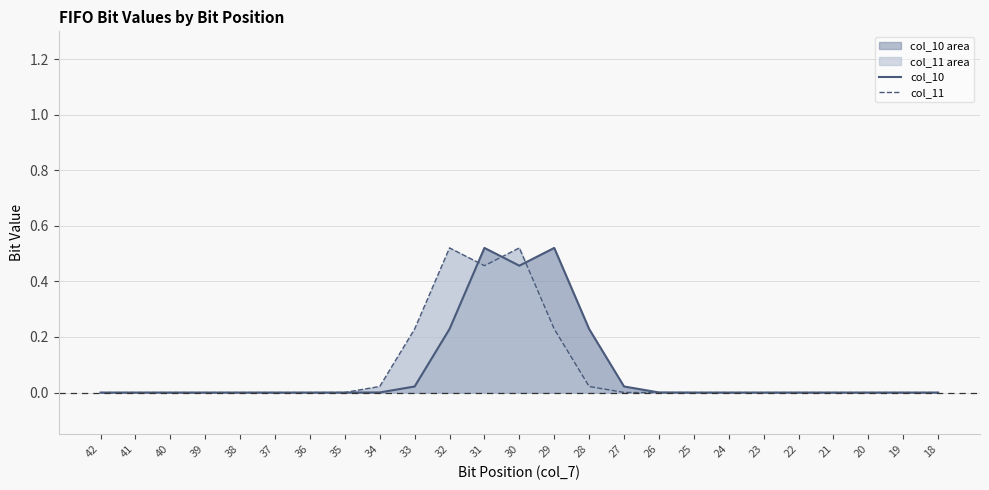

Rank the series by their maximum value, from highest to lowest.

col_10, col_11